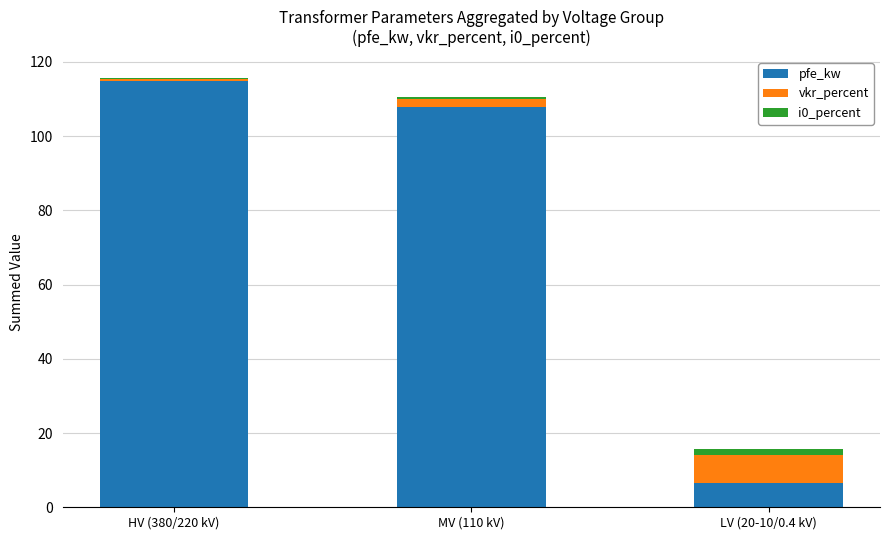

Is it true that pfe_kw equals 195.7 at HV (380/220 kV)?

False